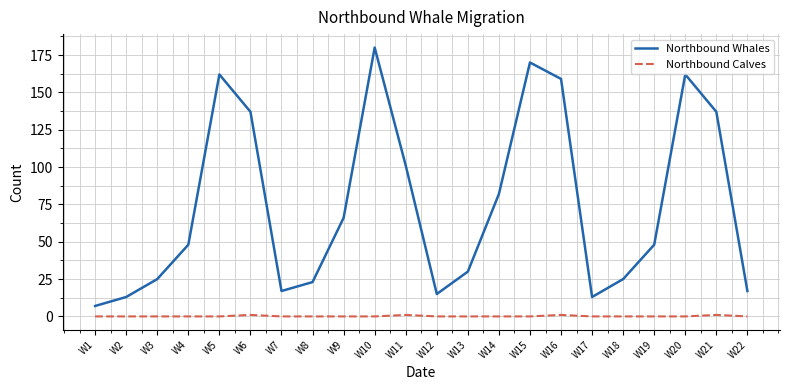

Is the value of Northbound Calves at W1 greater than the value of Northbound Whales at W3?

No